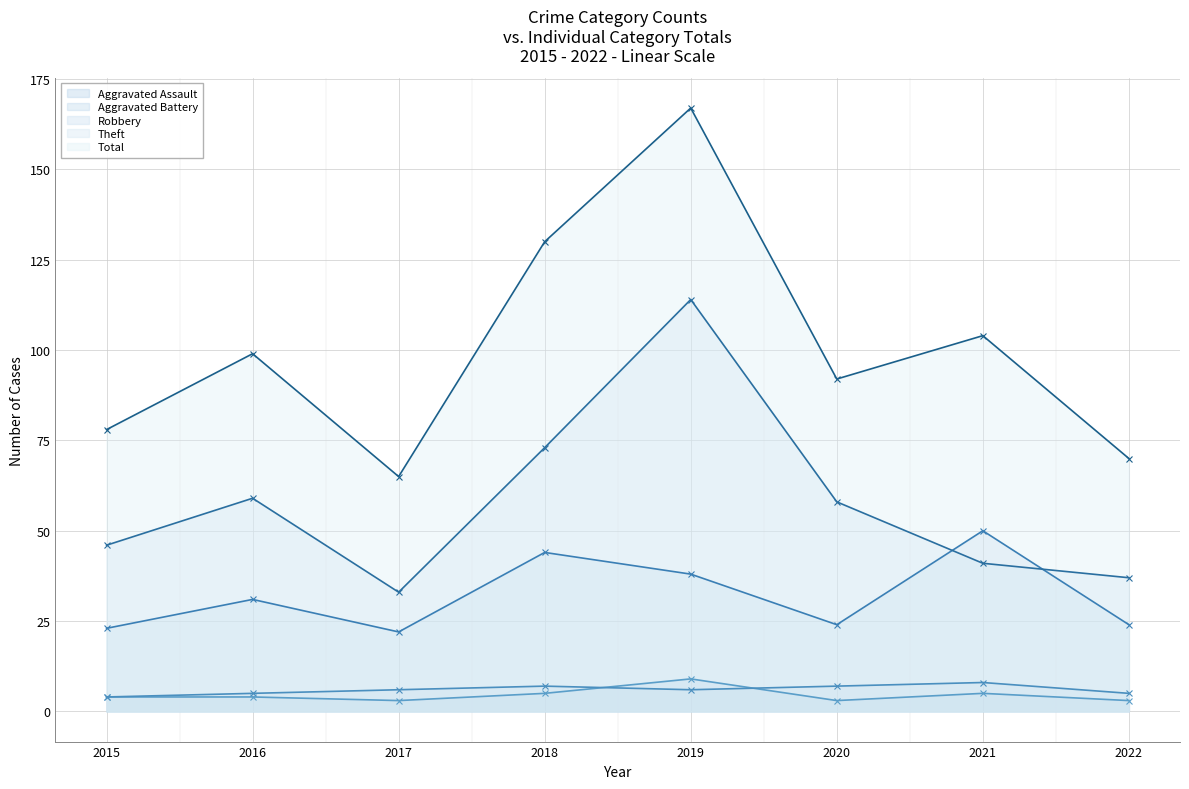

What is the sum of all Theft values?

461